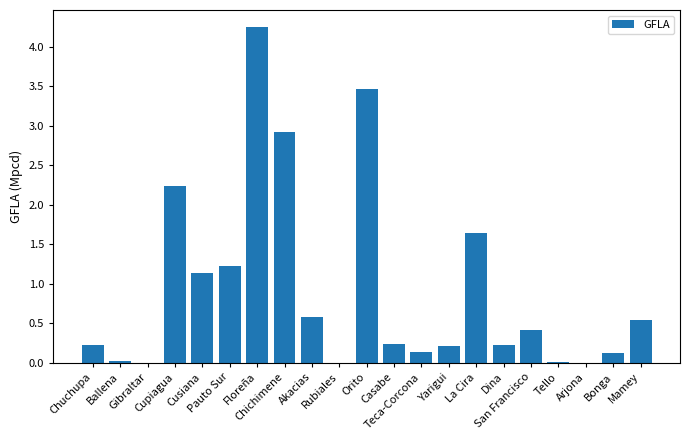

Are the bars horizontal?

No